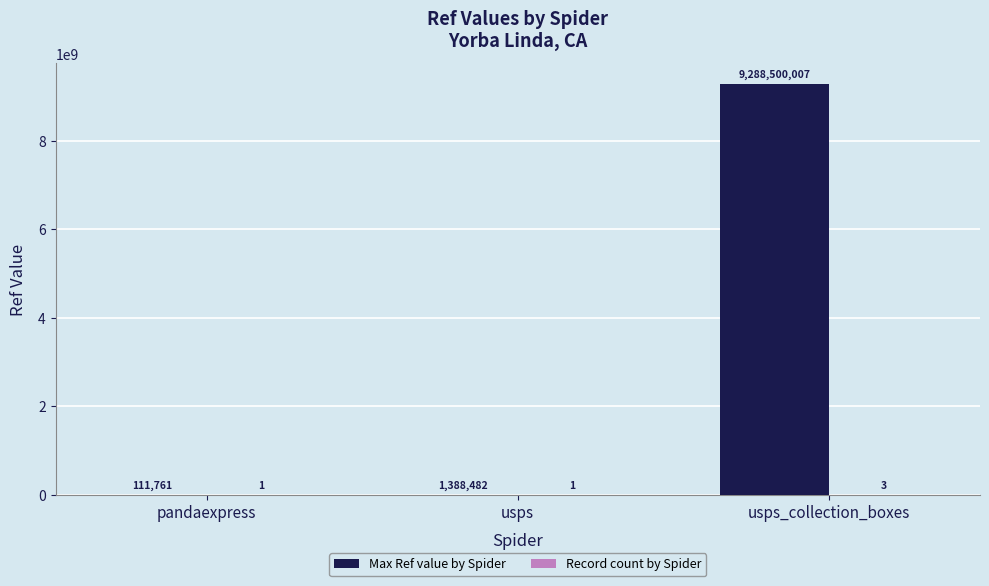

At which category is the sum across all series the highest?

usps_collection_boxes